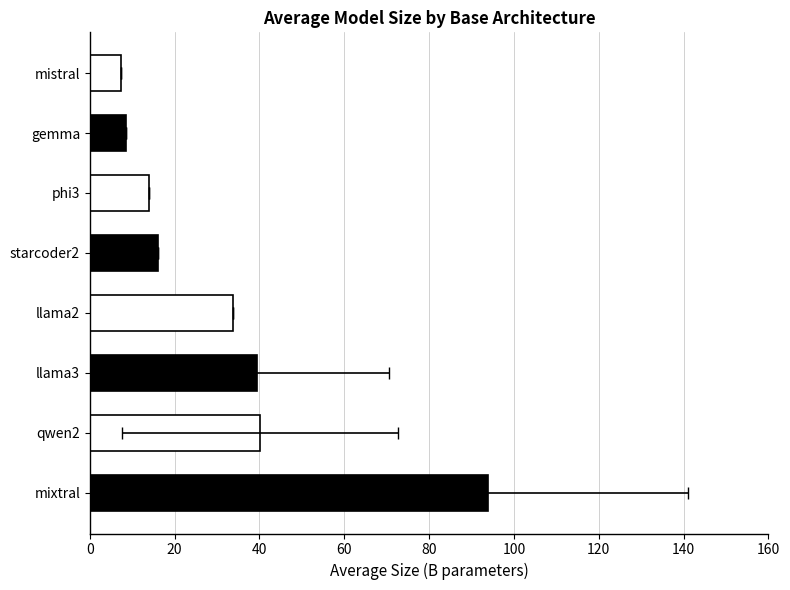

The chart shows a value of 93.8 at mixtral. True or false?

True